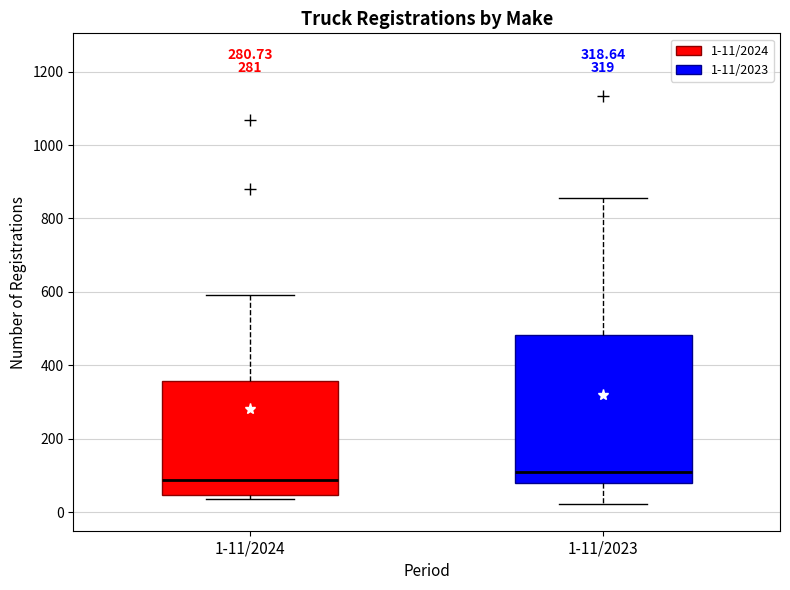

Comparing the boxes themselves (not the whiskers), which one is the tallest?

1-11/2023